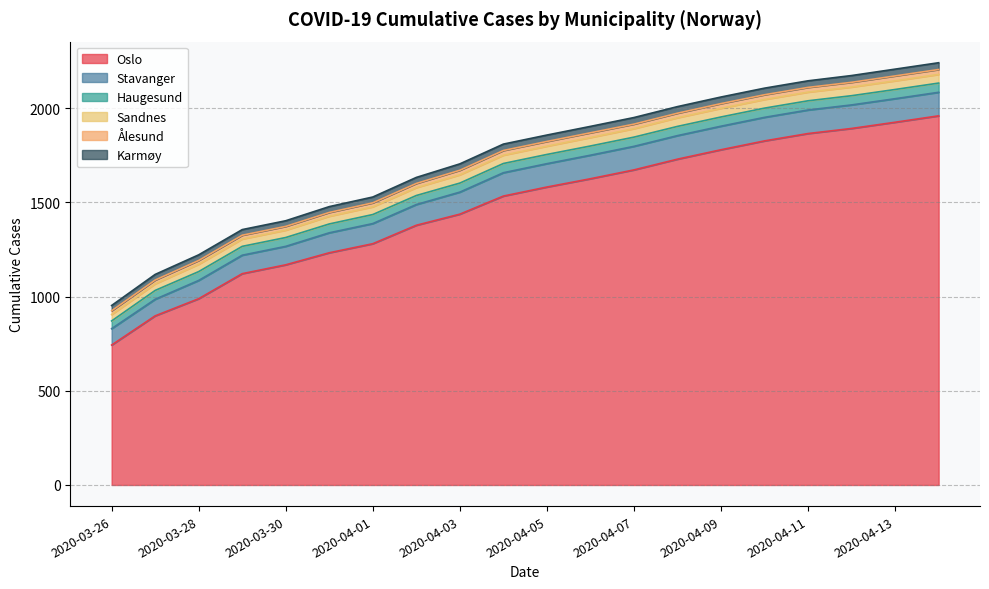

What position from the right is 2020-04-02?

13